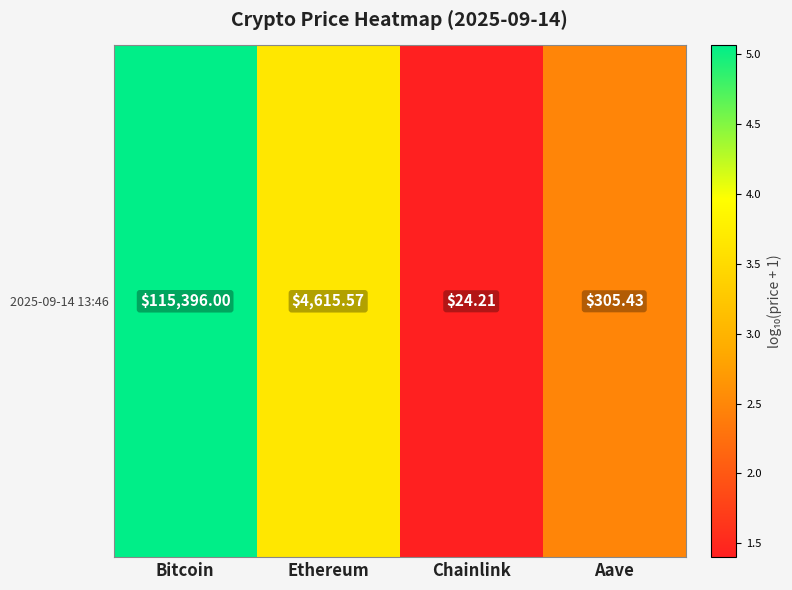

Rank the categories by value from highest to lowest.

Bitcoin, Ethereum, Aave, Chainlink